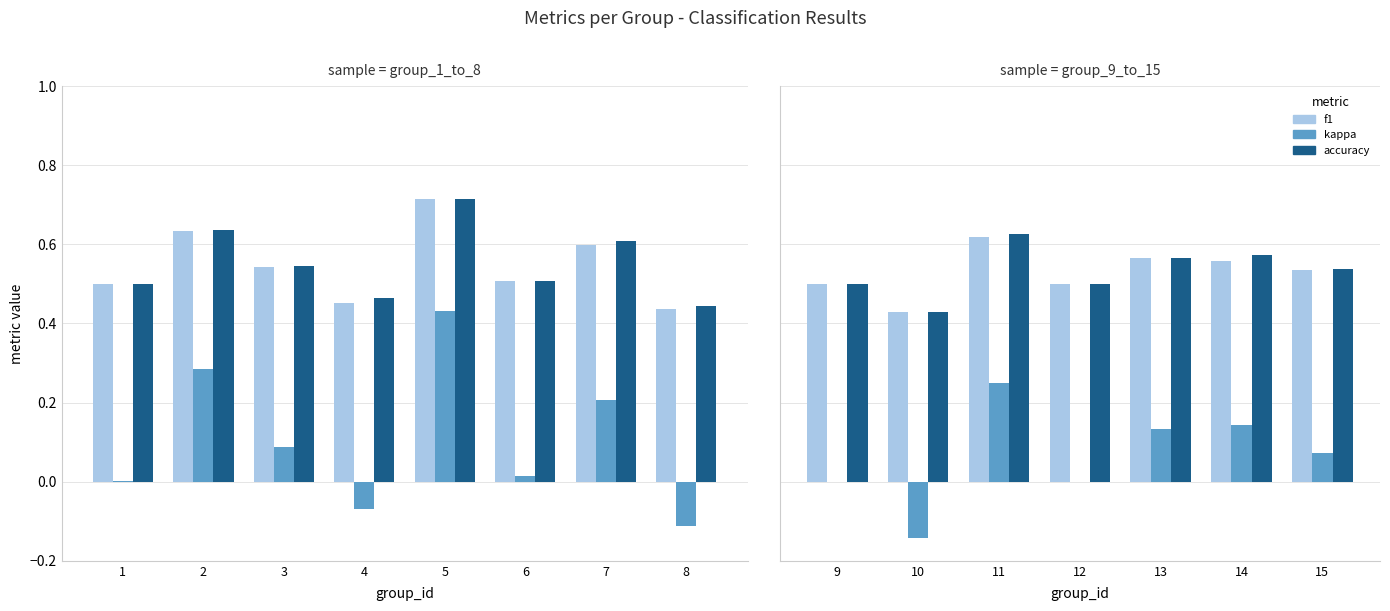

Is the value of kappa at 12 greater than the value of accuracy at 10?

No